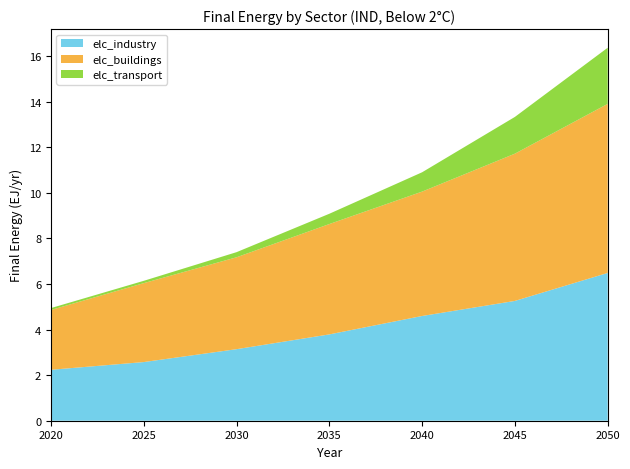

Reading left to right, list all the values displayed in this chart.

elc_industry: 2.2	2.6	3.1	3.8	4.6	5.3	6.5
elc_buildings: 2.6	3.5	4.0	4.8	5.5	6.5	7.4
elc_transport: 0.1	0.1	0.2	0.5	0.8	1.6	2.5